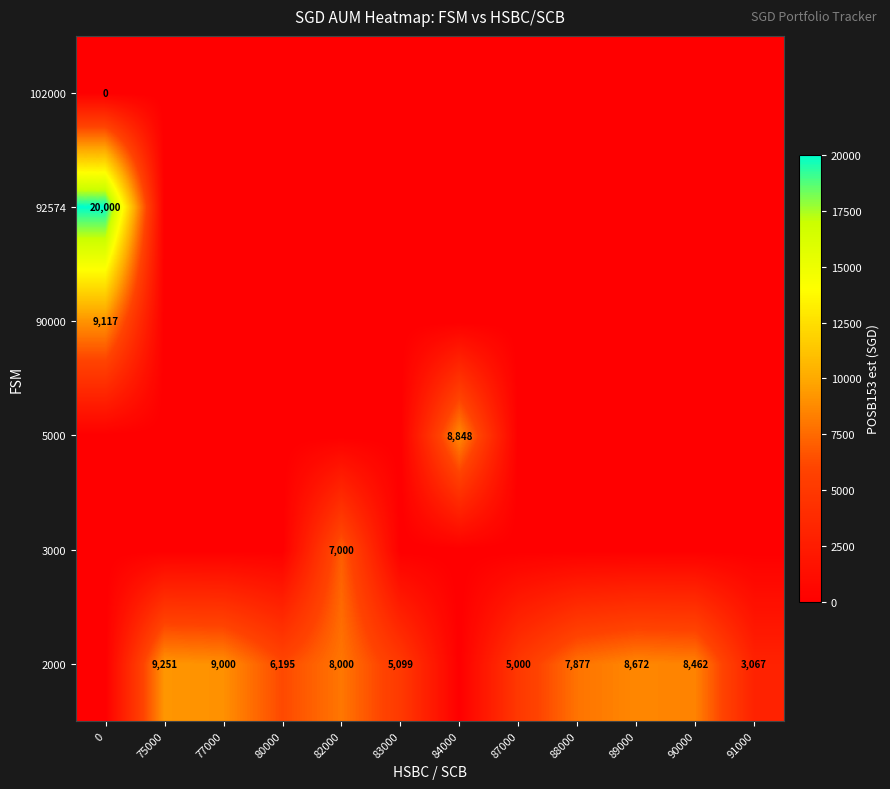

The value of 2000 at 88000 is 5459. True or false?

False